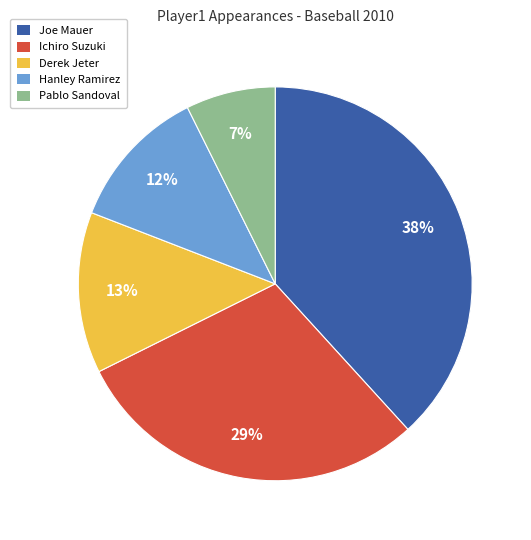

Which has a higher value, Hanley Ramirez or Joe Mauer?

Joe Mauer